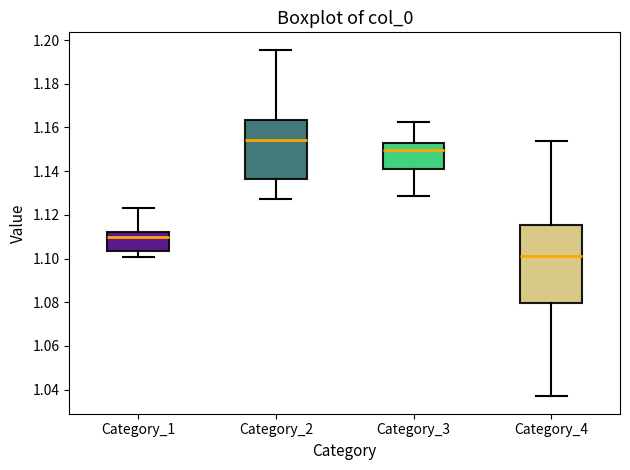

Reading left to right, read every box against the y-axis: the position of its median line, the range the box covers, and the ends of its whiskers. The values are not printed on the chart, so give them approximately, as read against the axis.

Category_1: median 1.110, box 1.104 to 1.112, whiskers 1.100 to 1.124
Category_2: median 1.154, box 1.136 to 1.164, whiskers 1.128 to 1.196
Category_3: median 1.150, box 1.142 to 1.154, whiskers 1.128 to 1.162
Category_4: median 1.100, box 1.080 to 1.116, whiskers 1.036 to 1.154